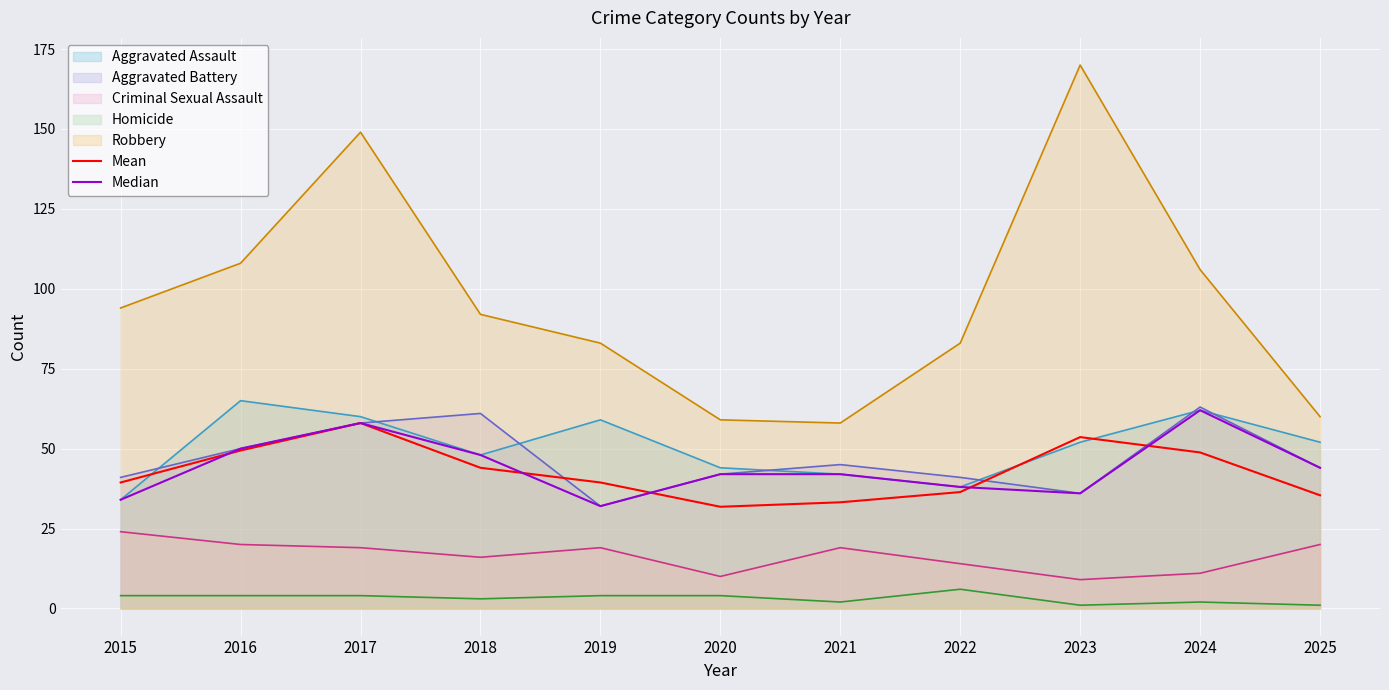

True or false: Mean and Robbery cross at least once.

False